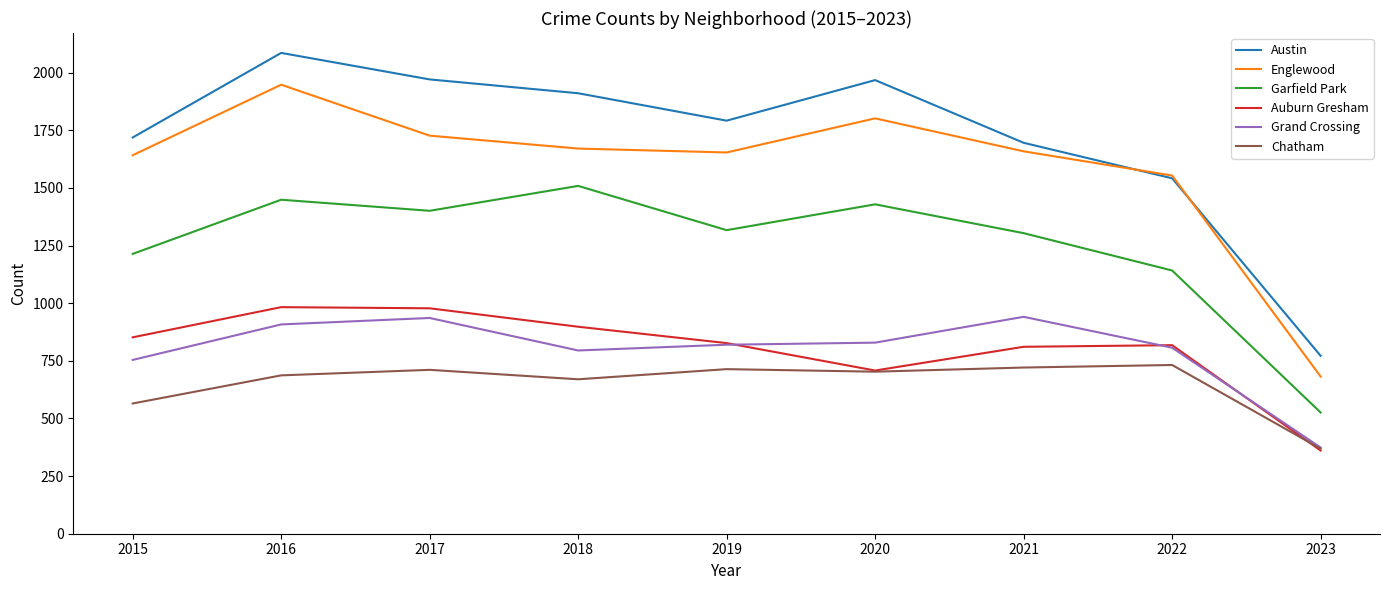

True or false: Englewood and Grand Crossing intersect in this chart.

False